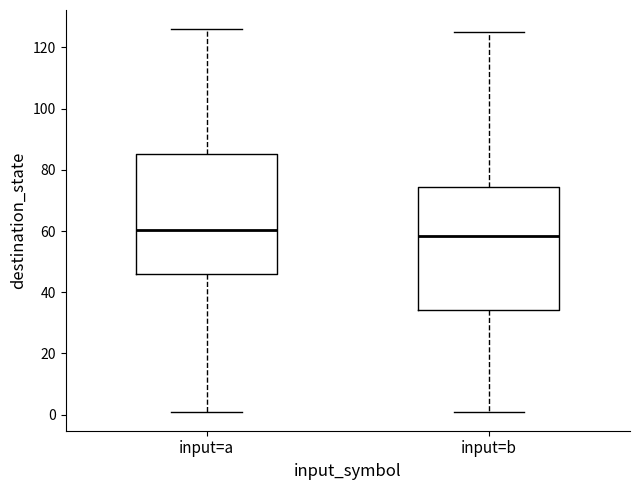

Where is the upper edge of the box for input=b on the y-axis? The values are not printed on the chart, so give them approximately, as read against the axis.

74